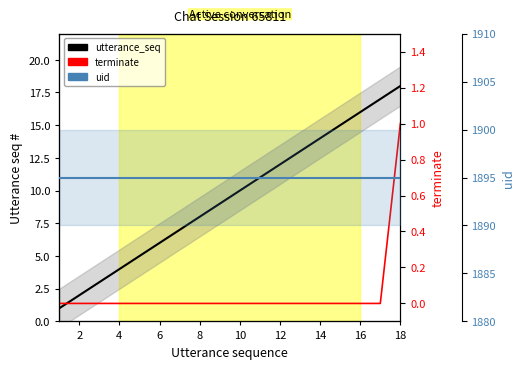

Which series has the largest total across all categories?

uid